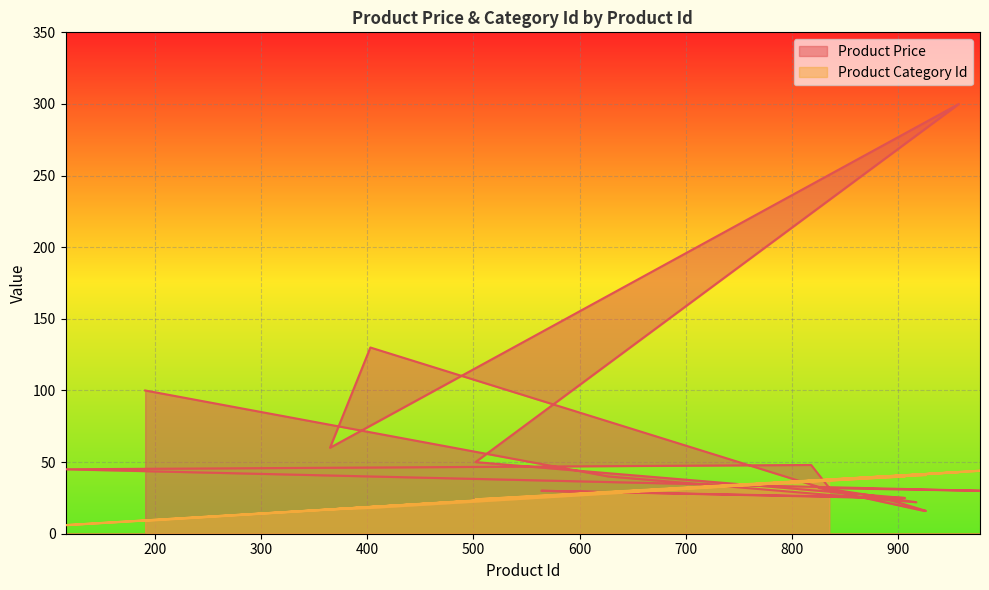

List the series in order of their overall mean, lowest first.

Product Category Id, Product Price